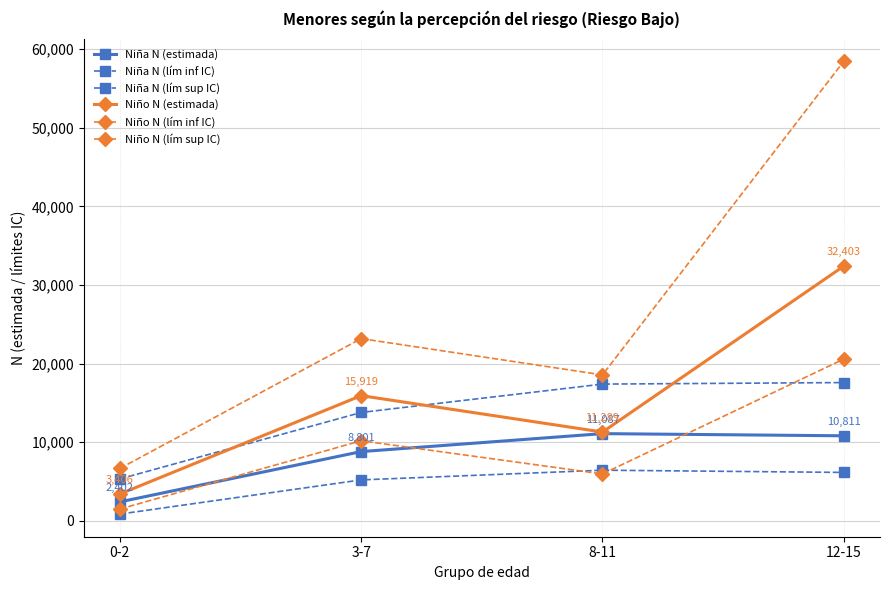

How many data points does each series have?

4